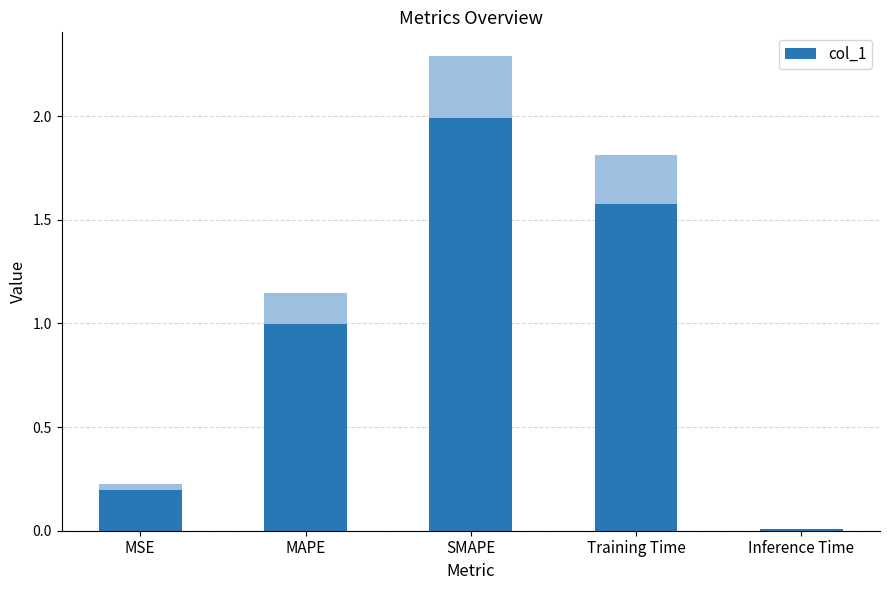

Reading left to right, extract all data points from this chart.

MSE=0.2	MAPE=1.0	SMAPE=2.0	Training Time=1.6	Inference Time=0.0